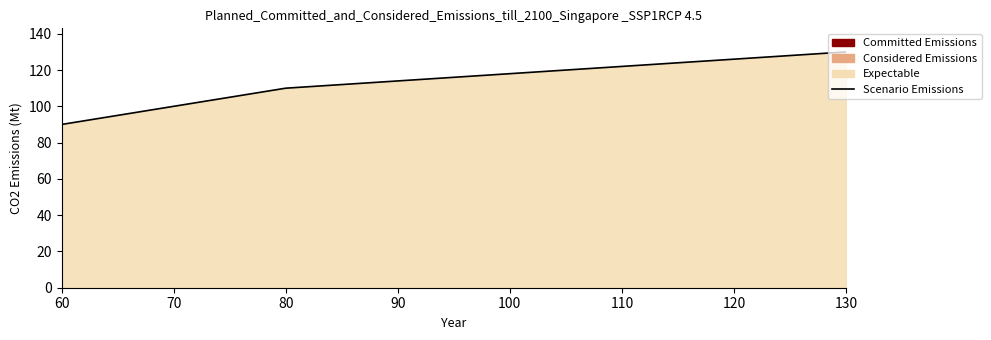

Rank the categories by value from highest to lowest.

130, 80, 70, 60